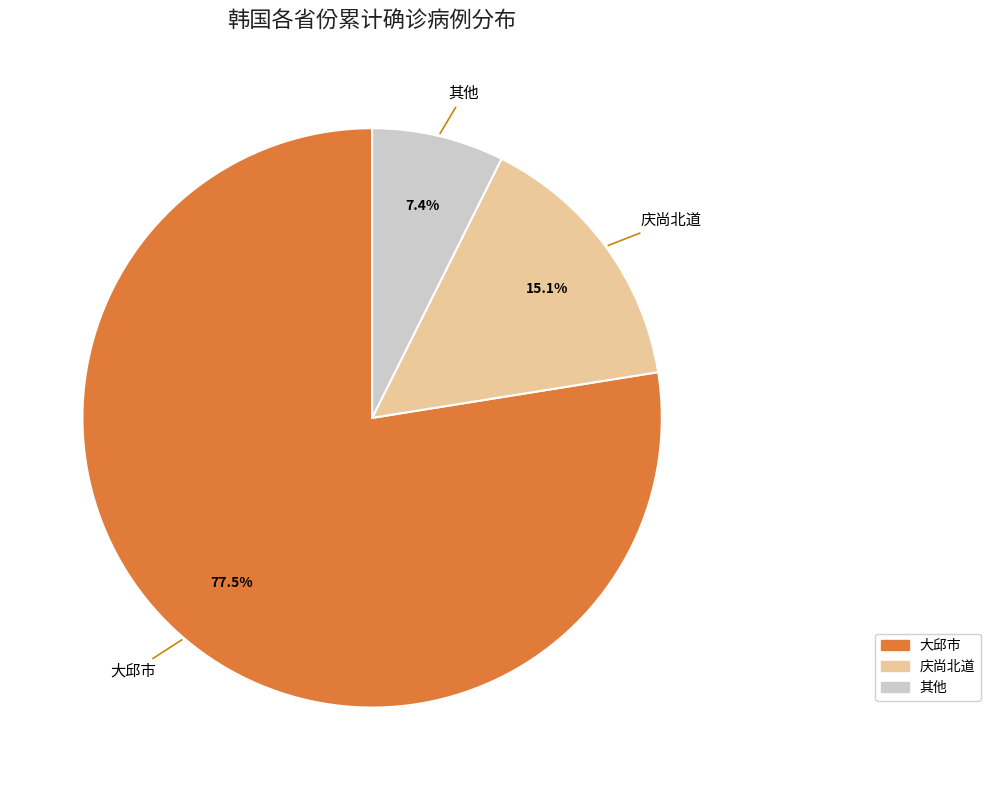

Is there any slice that represents more than half of the pie?

Yes